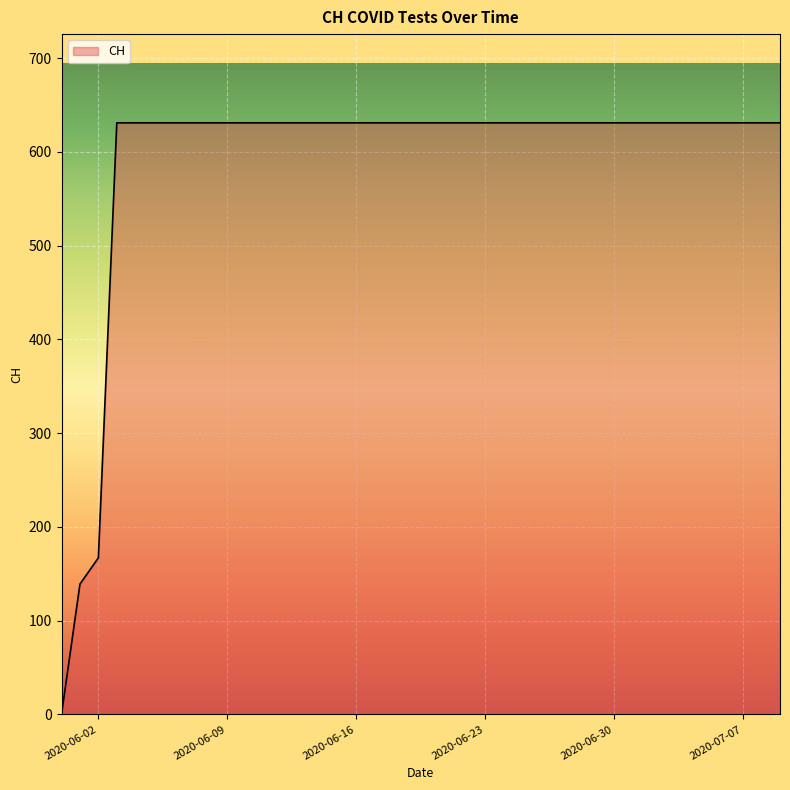

What is the maximum value shown in the chart?

631